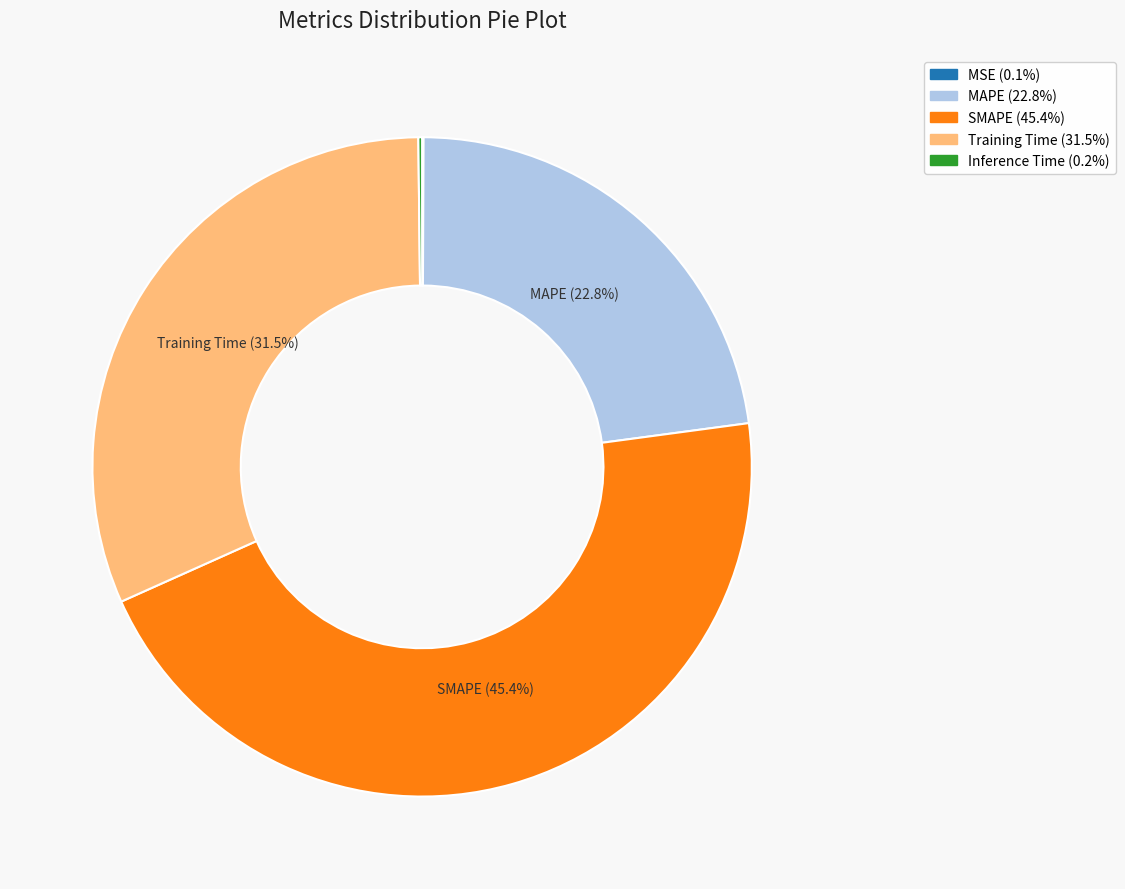

Is it true that SMAPE is 36% of the pie?

False